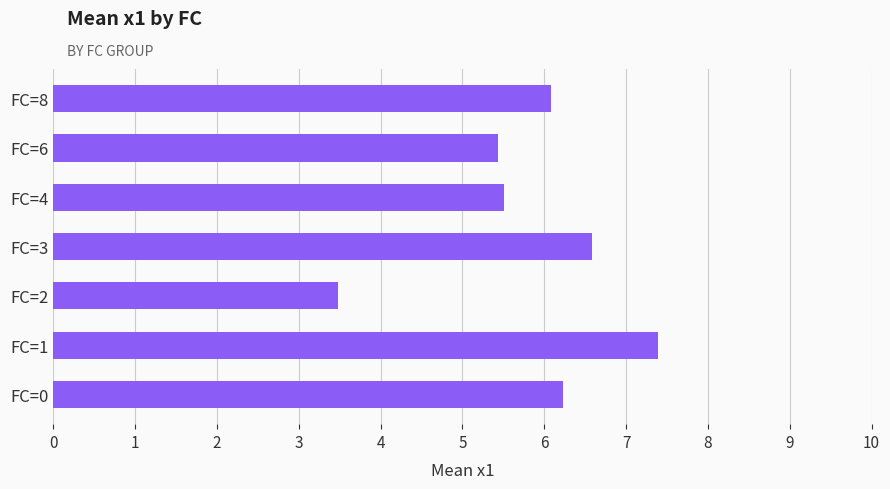

What is the sum of all values?

40.7